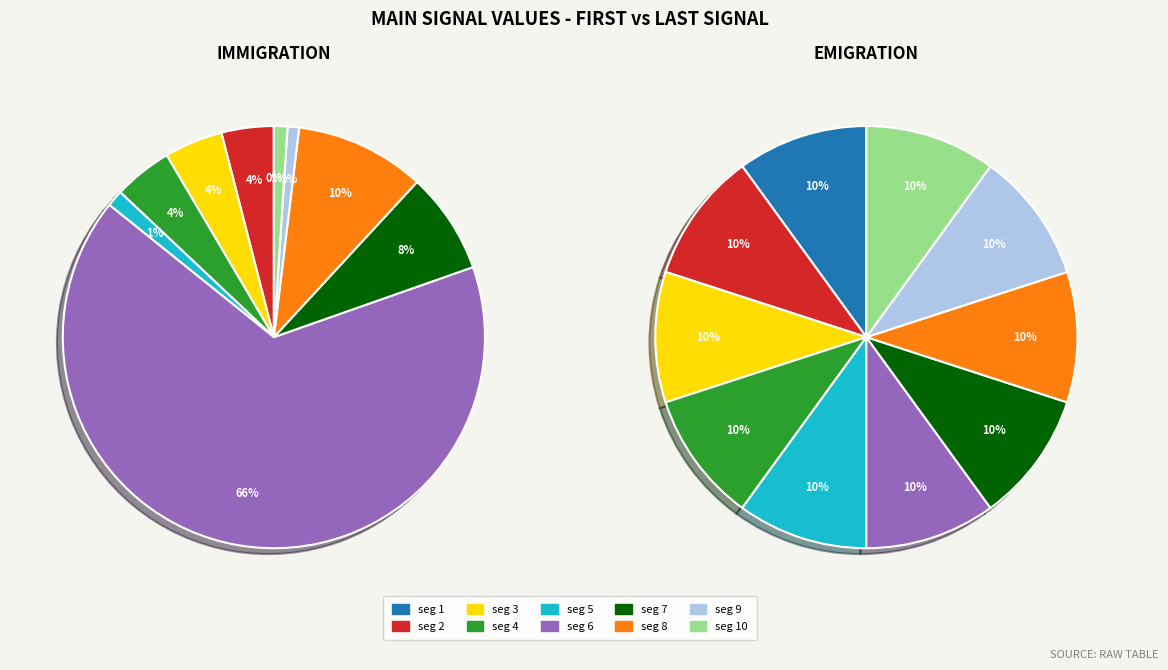

Which series has the largest range (max minus min)?

Immigration